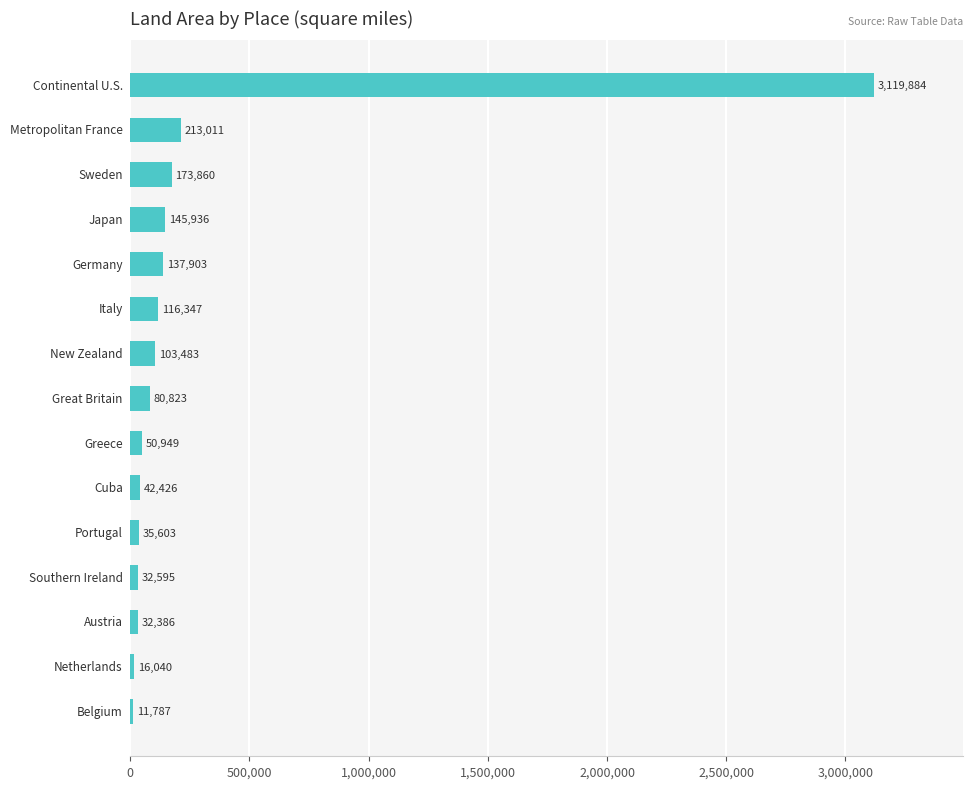

Reading bottom to top, list all the values displayed in this chart.

11787	16040	32386	32595	35603	42426	50949	80823	103483	116347	137903	145936	173860	213011	3119884